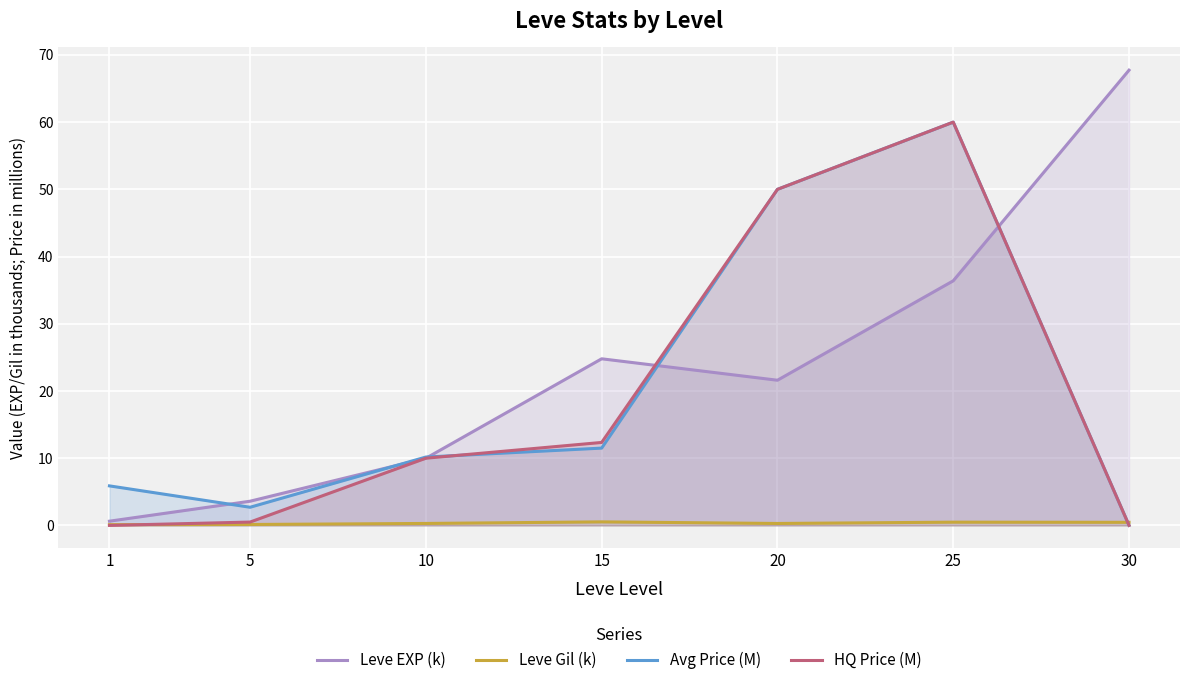

At 30, list the series in order from largest to smallest.

Leve EXP (k), Leve Gil (k), Avg Price (M), HQ Price (M)